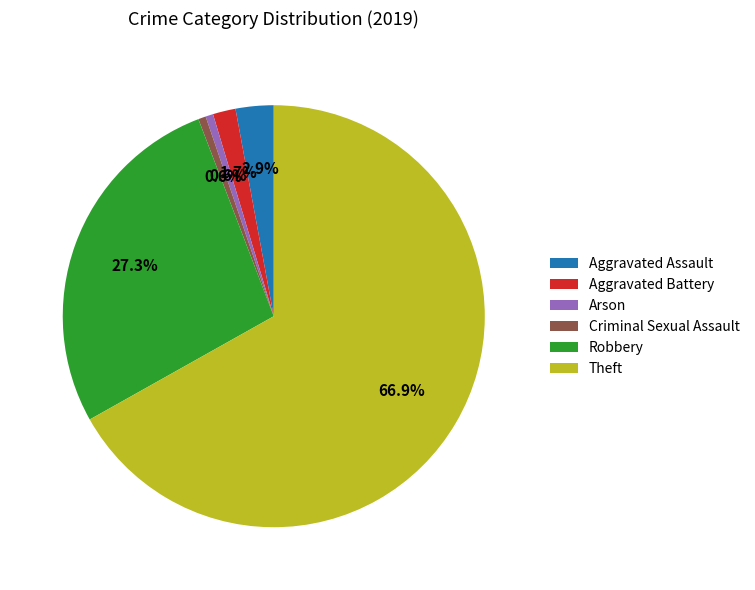

To the nearest percent, what is the difference between the Theft and Aggravated Battery slice percentages?

65%